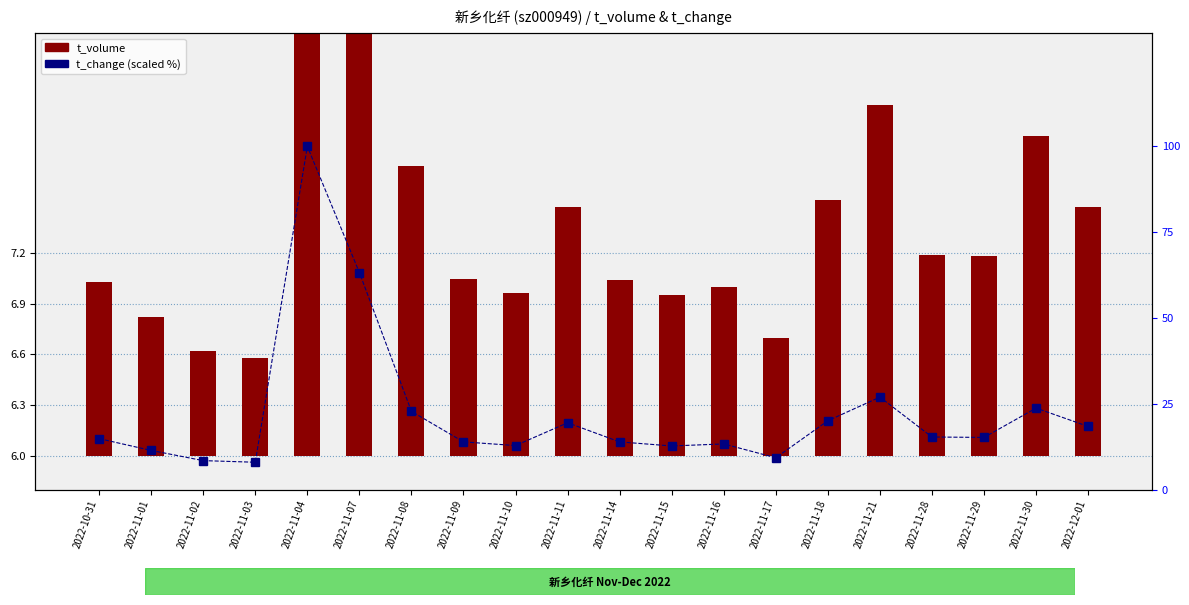

Is the value of t_volume at 2022-11-03 greater than the value of t_change (scaled %) at 2022-12-01?

No